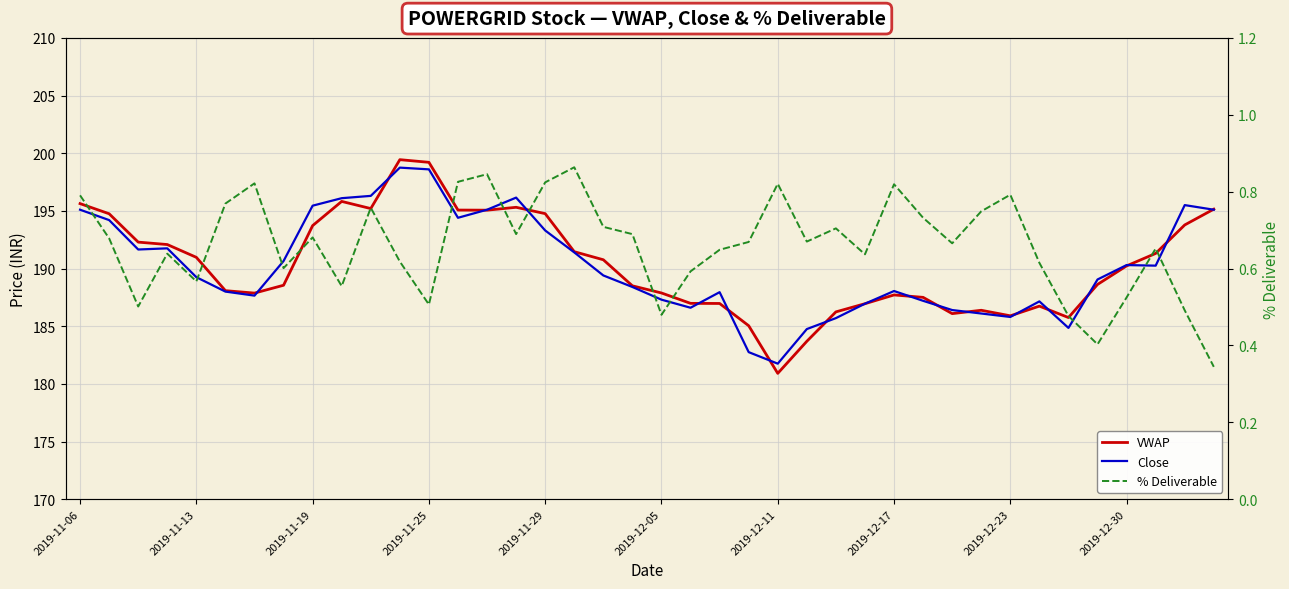

Read the VWAP value at 2019-12-23.

185.9